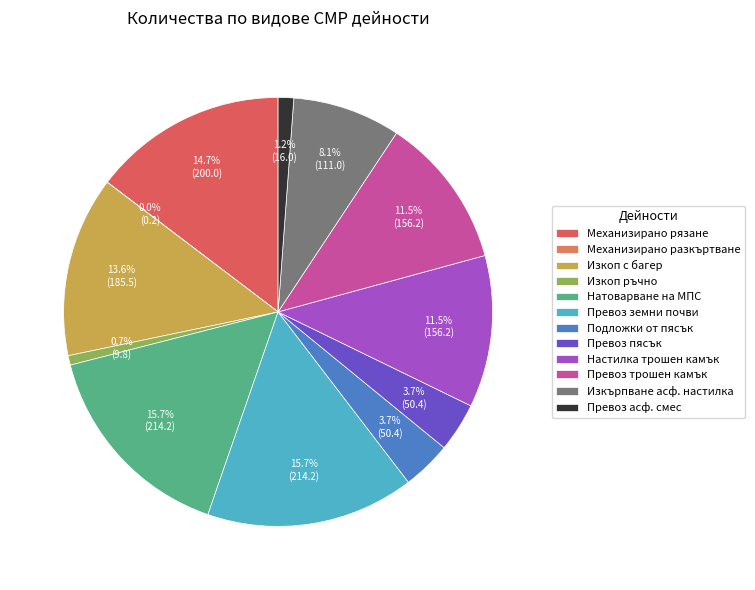

Does any single category account for the majority?

No